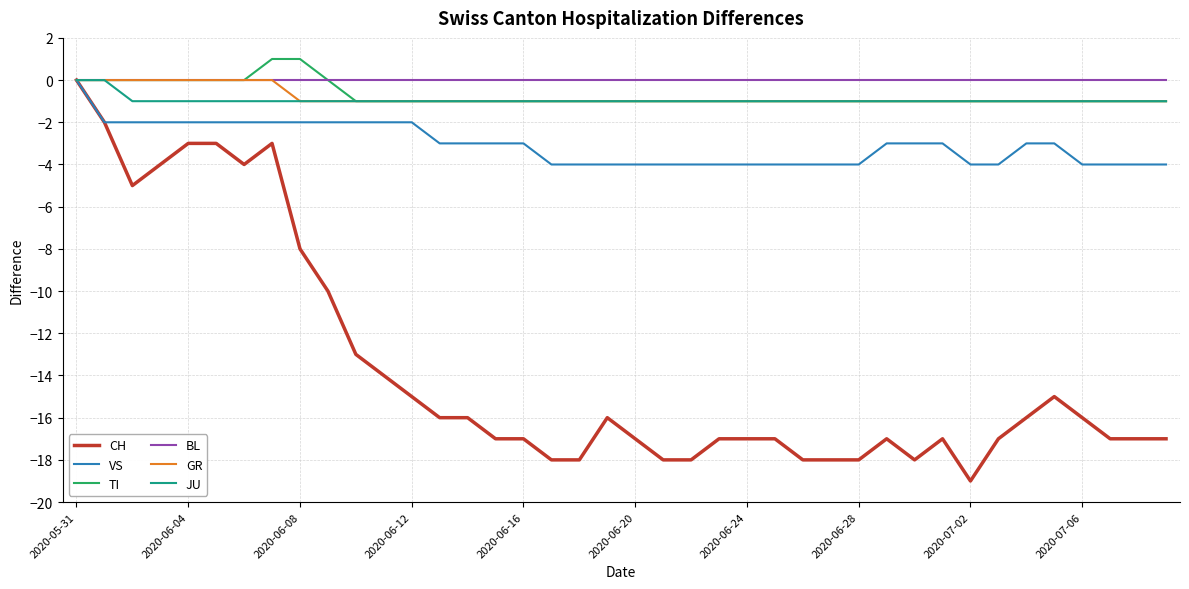

What is the smallest value displayed?

-19